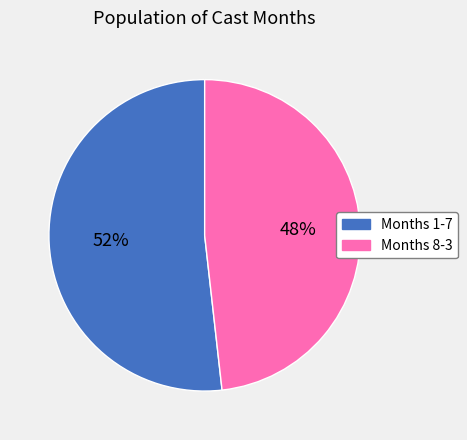

To the nearest percent, what is the difference between the largest and smallest slice percentages?

4%